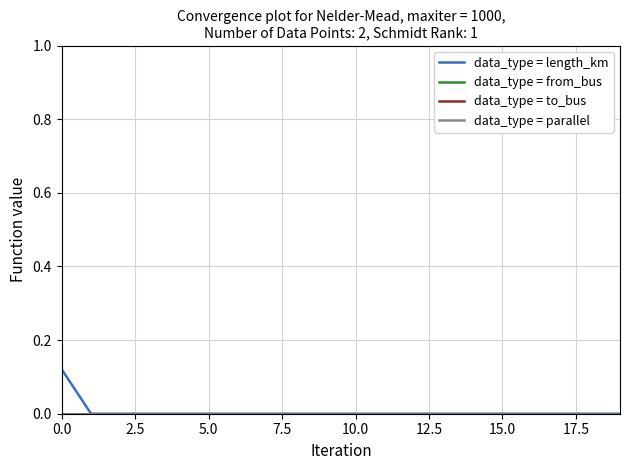

True or false: data_type = to_bus and data_type = length_km intersect in this chart.

False